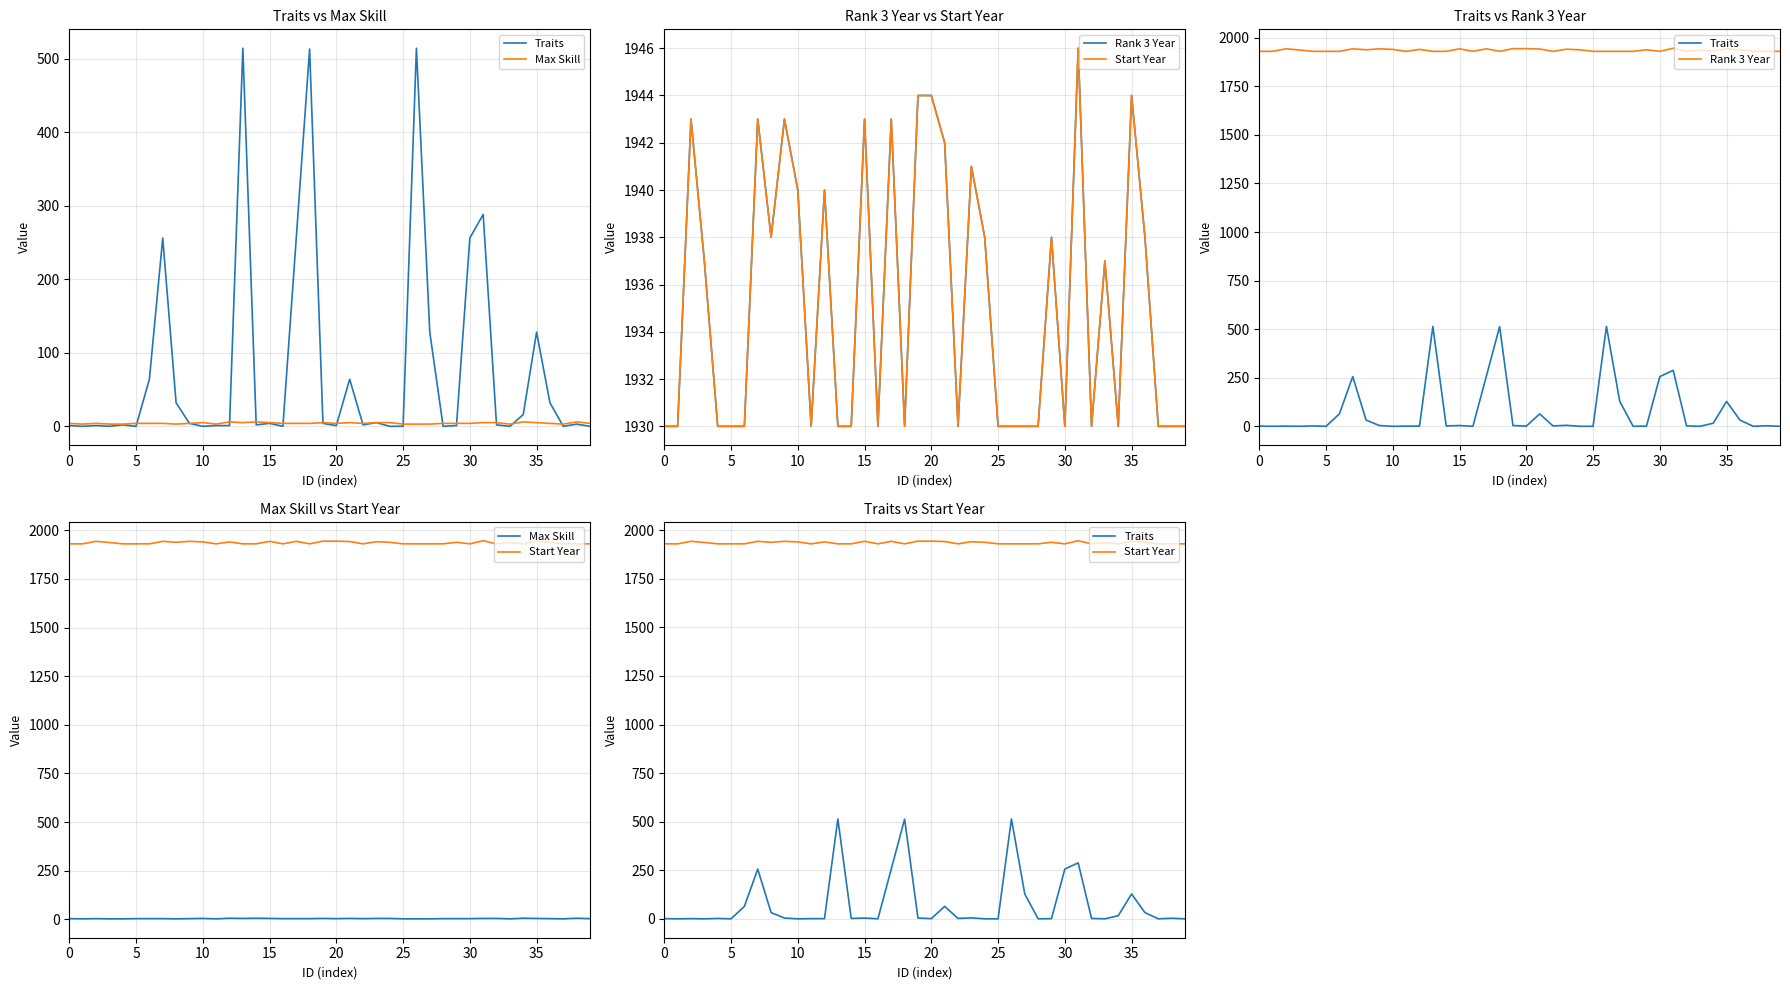

What is the label of the 19th point from the right?

21